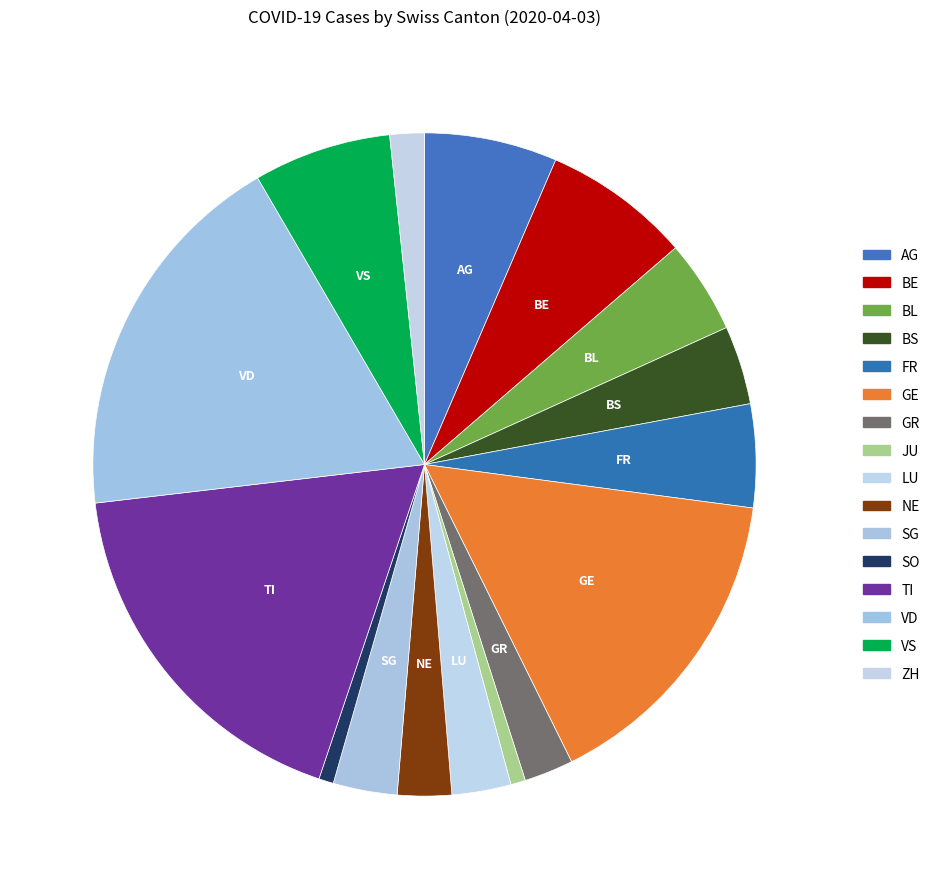

Which slice is the largest?

VD